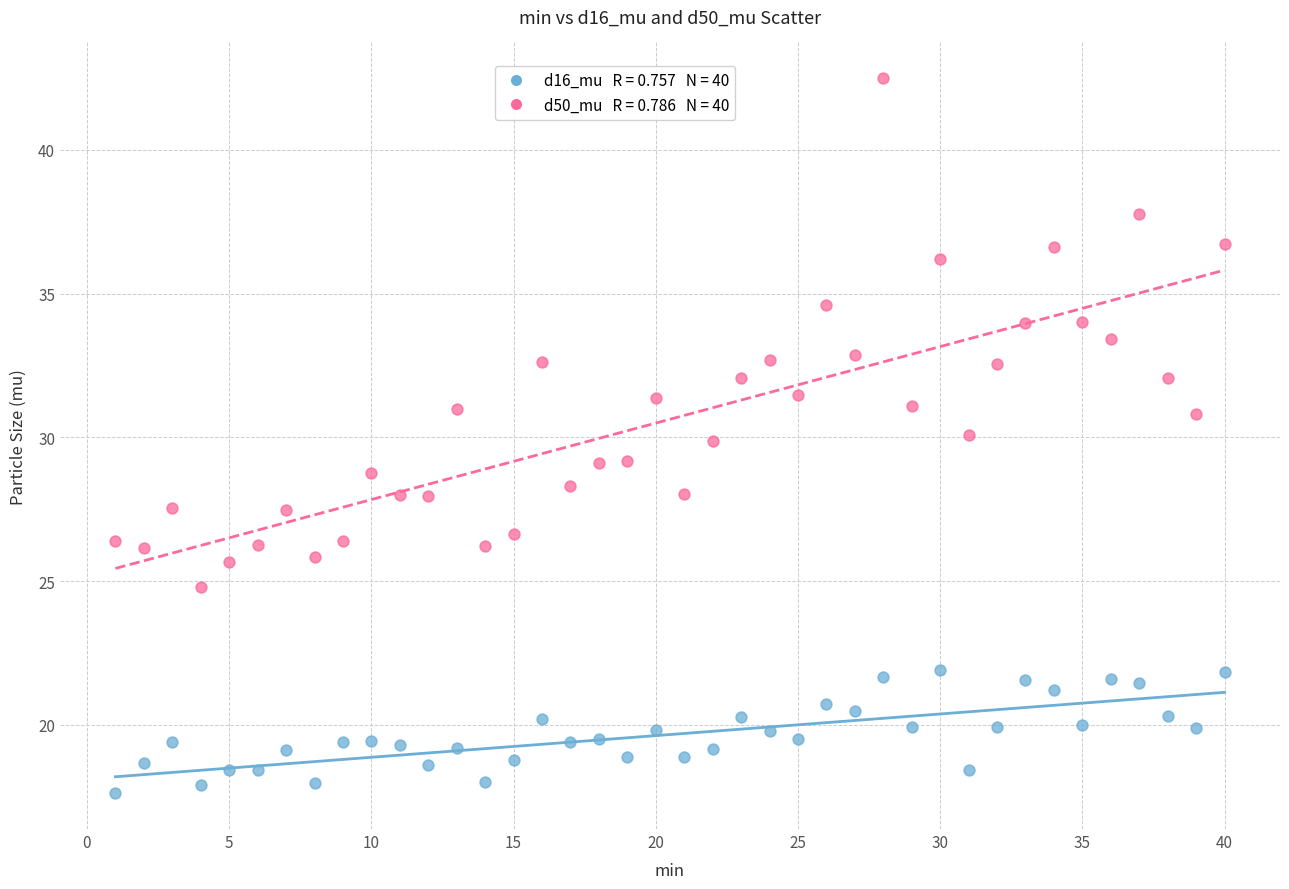

Across all data points, what is the range of X values (max minus min)?

39.0